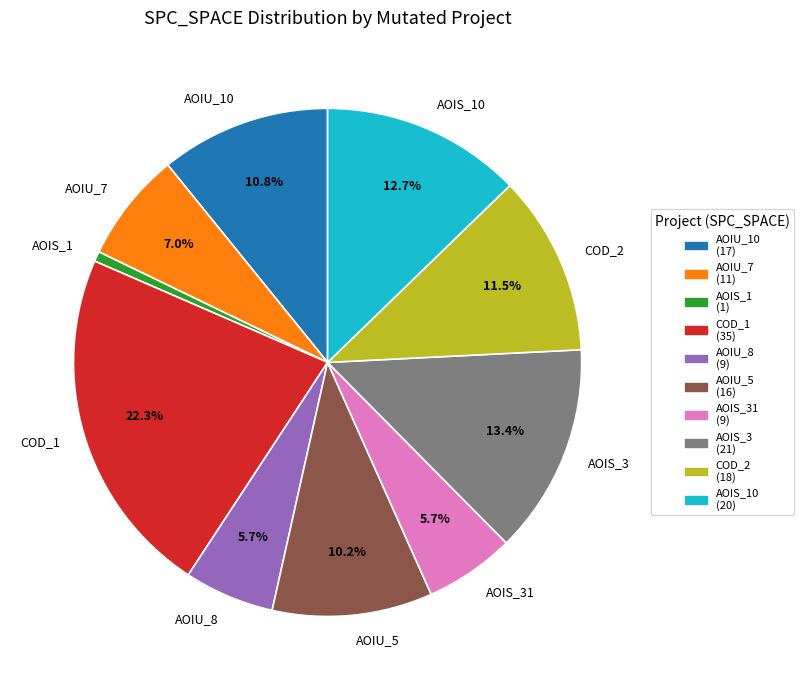

How many segments does this pie chart have?

10